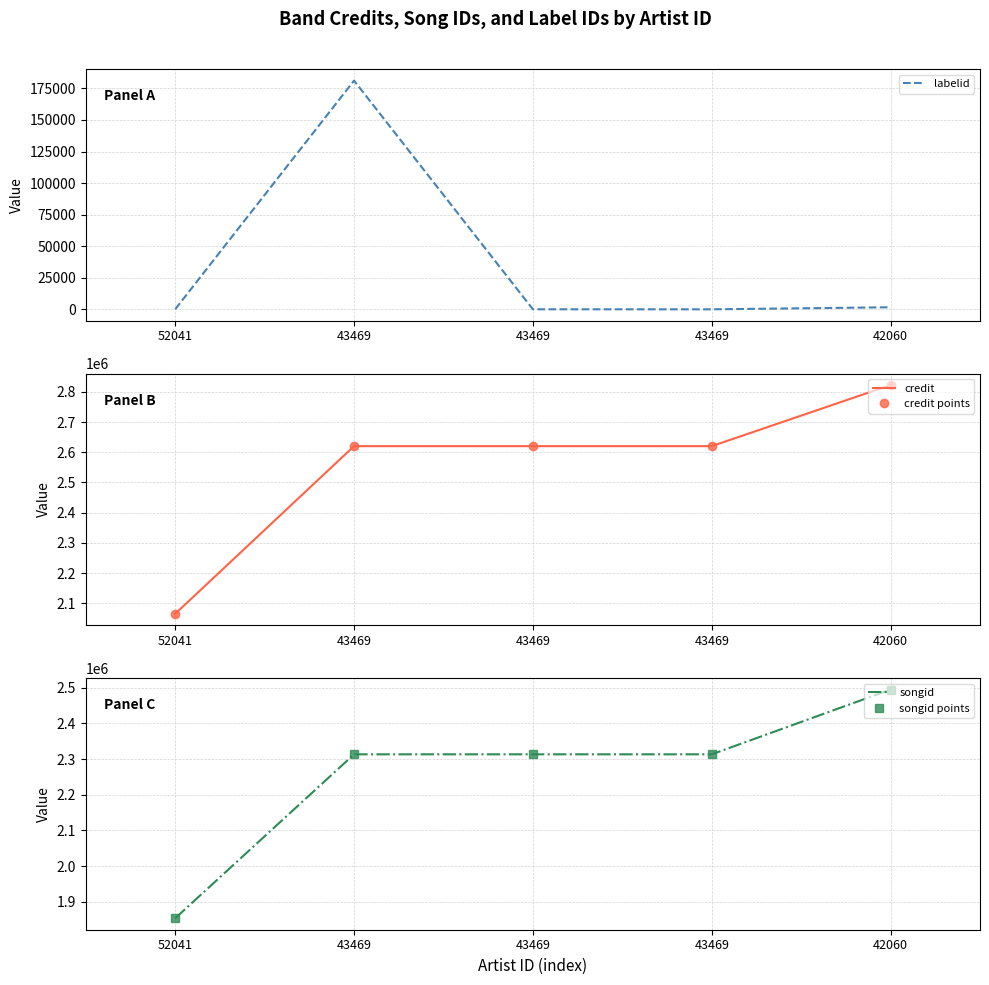

Which has a higher value, 42060 or 43469?

42060